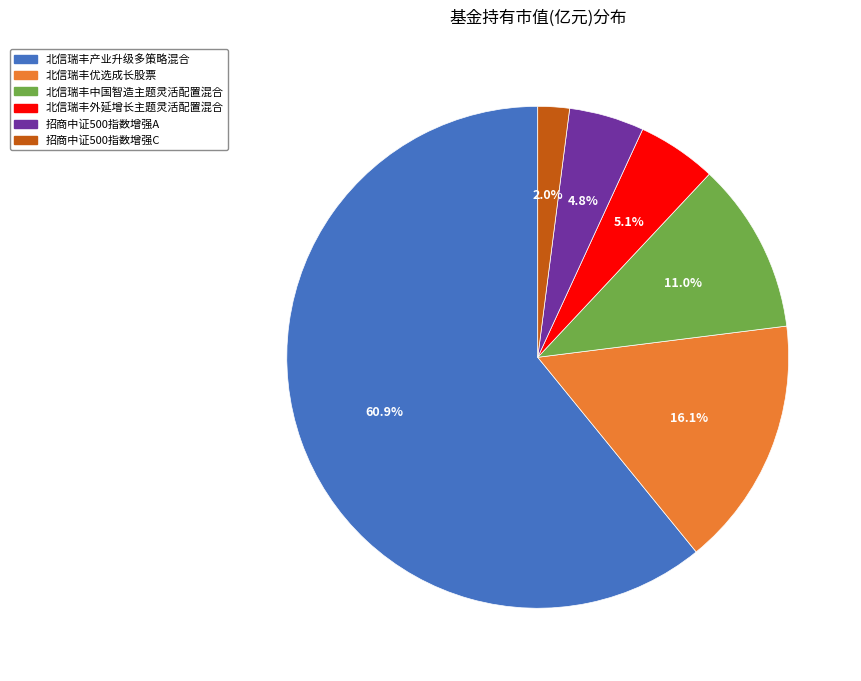

Is it true that 北信瑞丰外延增长主题灵活配置混合 is 1% of the pie?

False